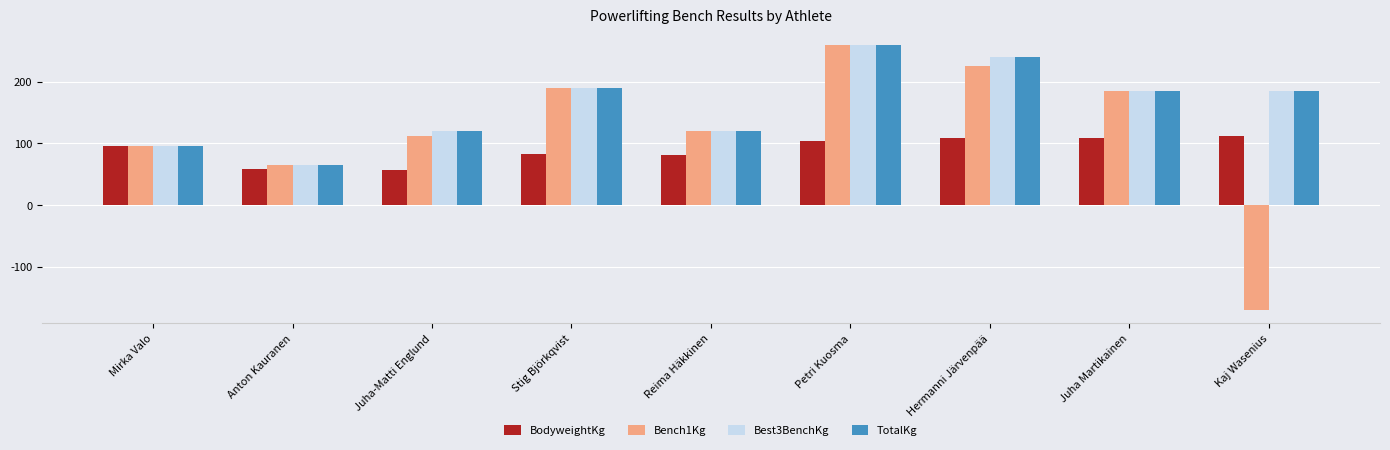

At which category is the sum across all series the highest?

Petri Kuosma